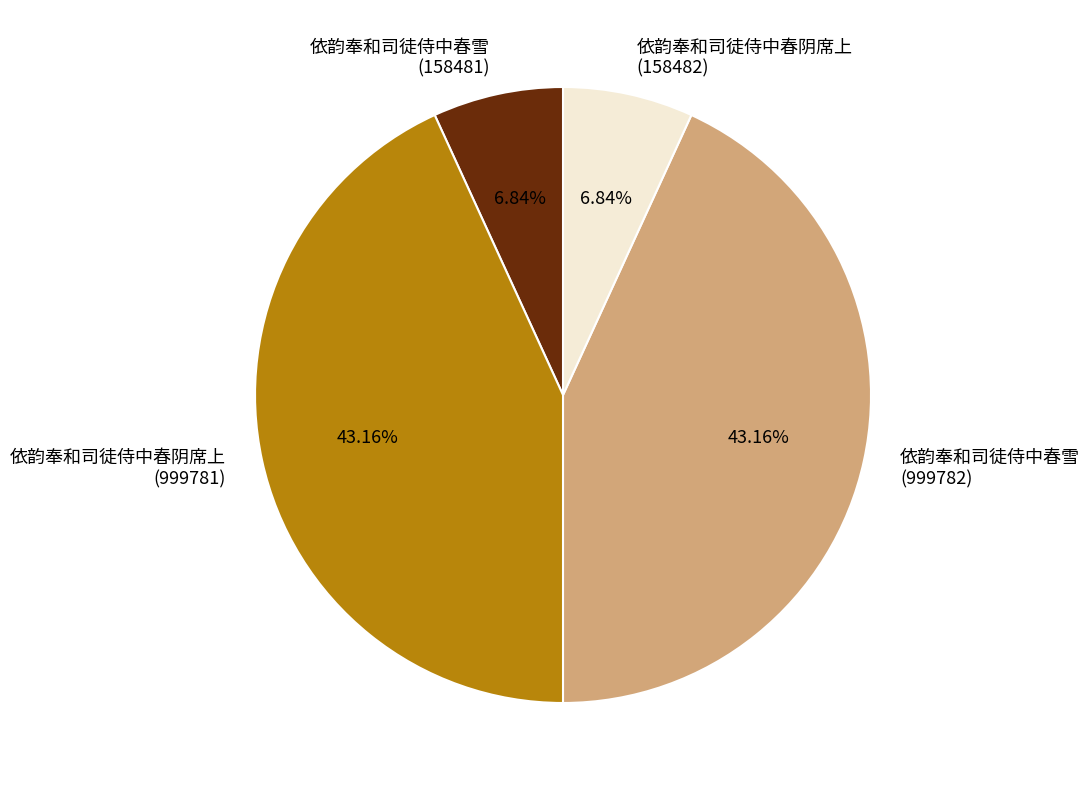

How many slices are in this pie chart?

4